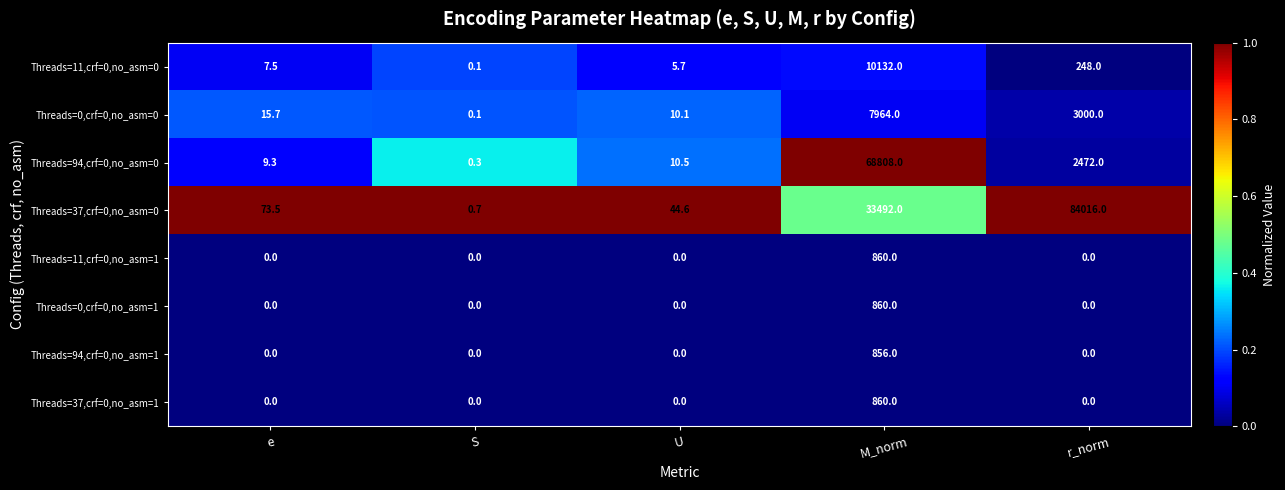

What is the total value across all series at S?

1.2